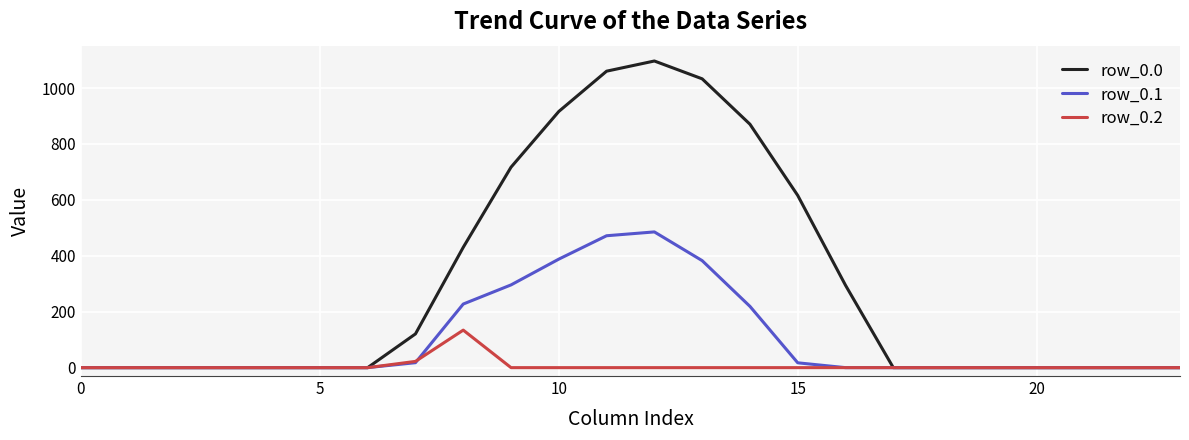

List the series in order of their peak value, lowest first.

row_0.2, row_0.1, row_0.0